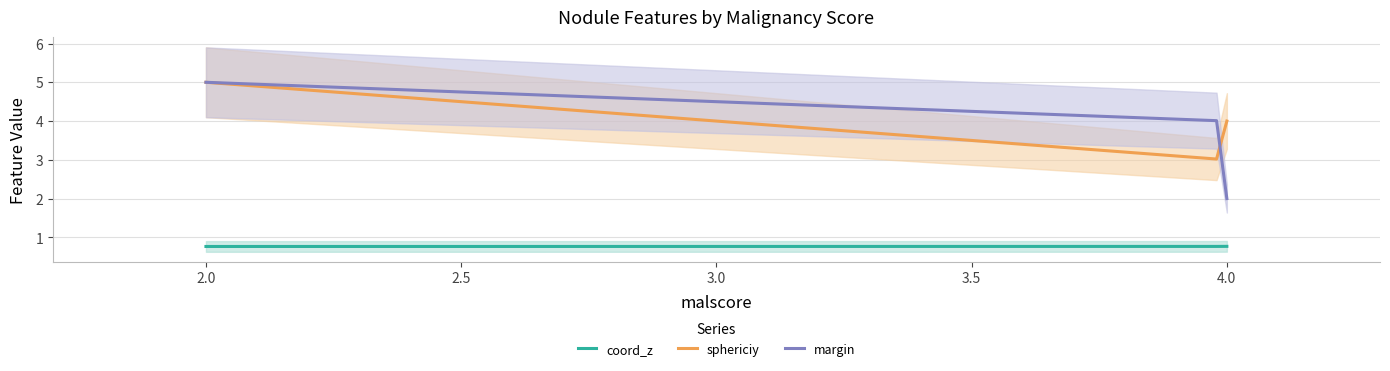

The value of coord_x at 4 is 0.1. True or false?

False